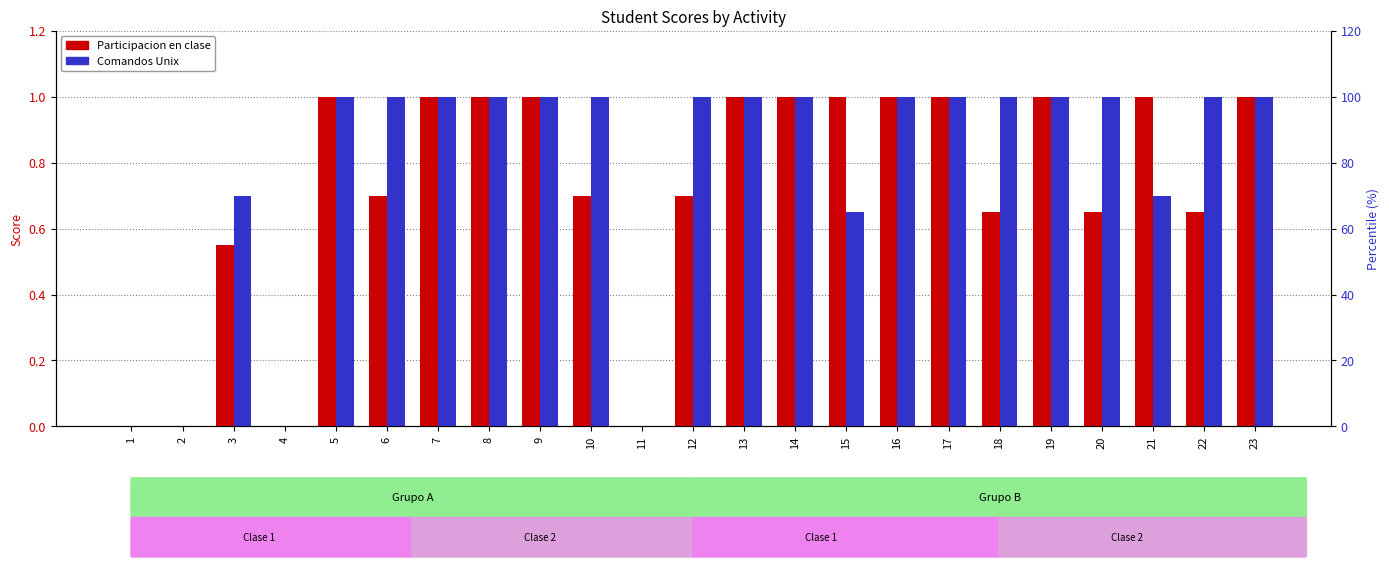

Which category has the lowest value across all series?

1